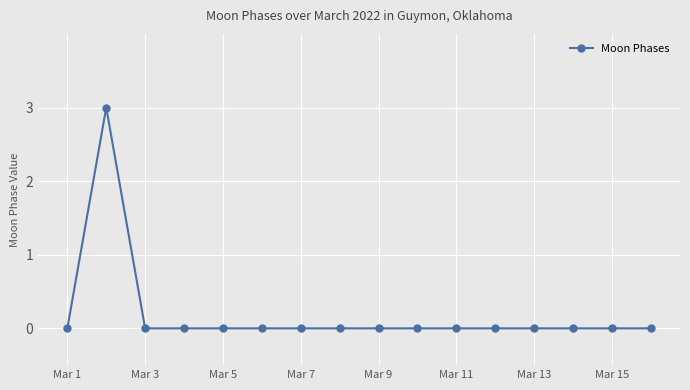

How many values are between 0 and 1?

15